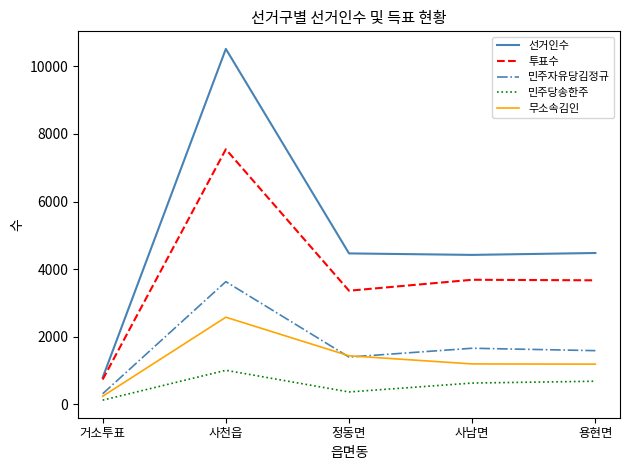

Which label corresponds to the smallest value in the chart?

거소투표